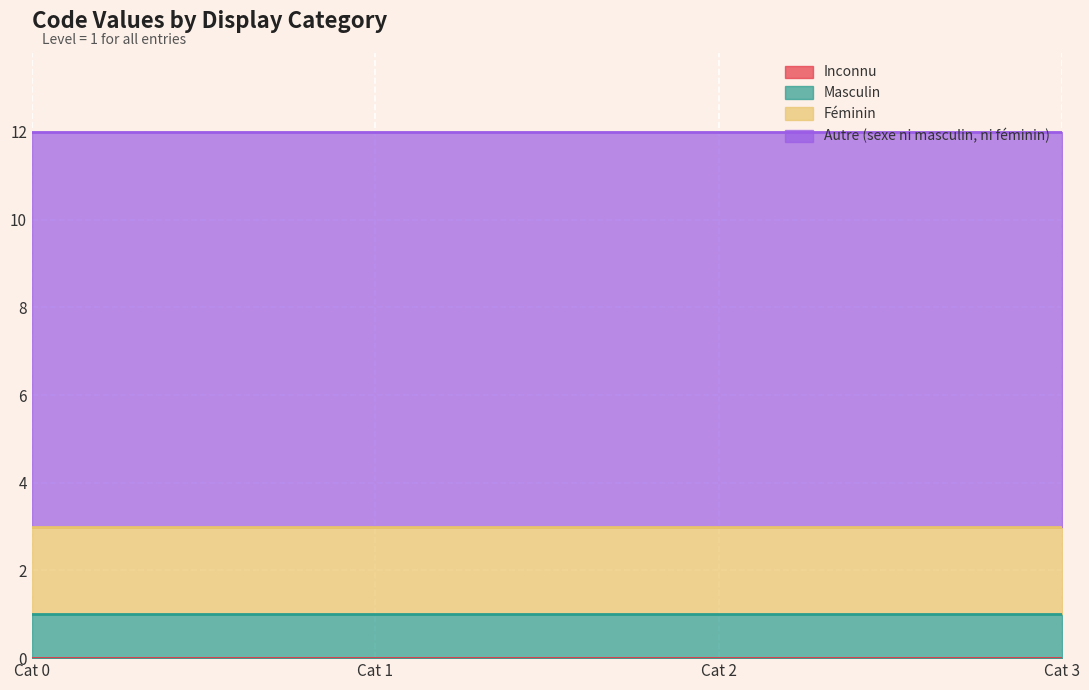

Count the values in the range 1 to 9.

3